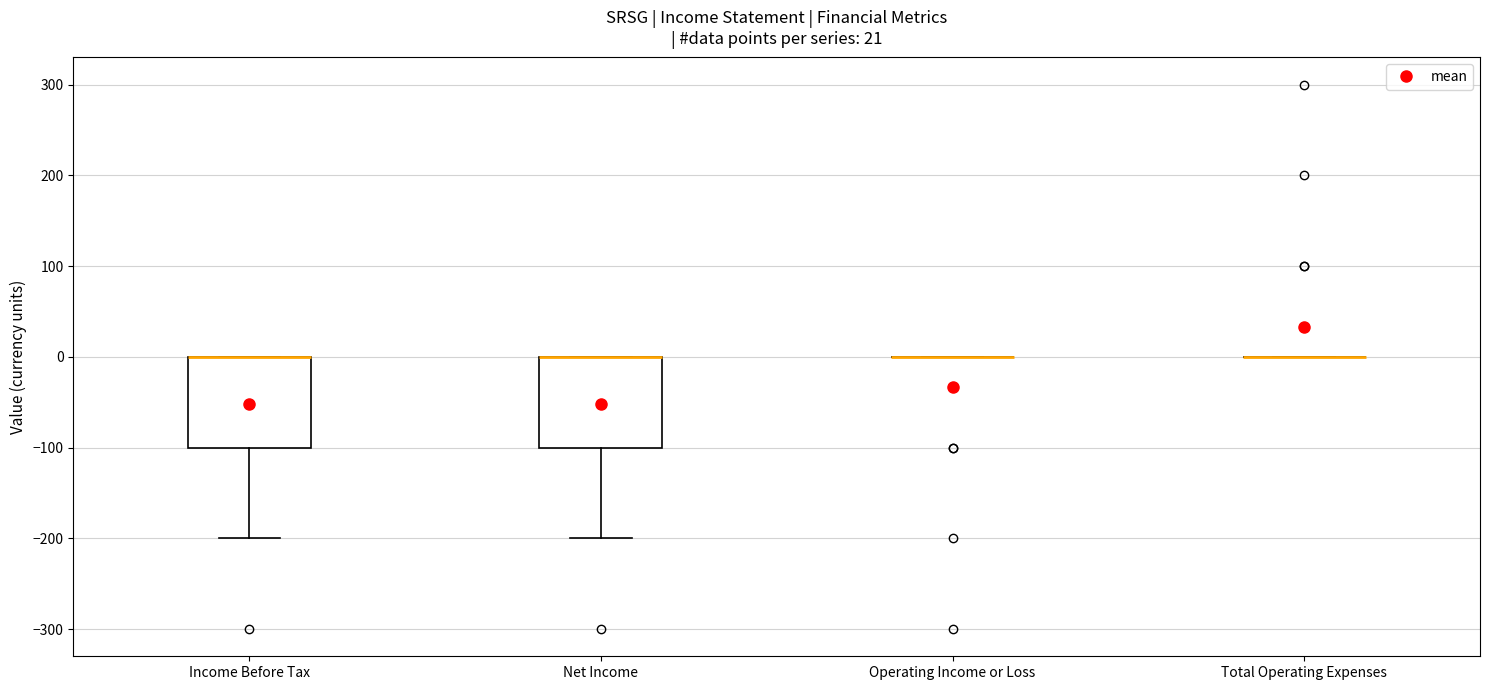

Reading left to right, read every box against the y-axis: the position of its median line, the range the box covers, and the ends of its whiskers. The values are not printed on the chart, so give them approximately, as read against the axis.

Income Before Tax: median 0 (drawn on the box's upper edge), box -100 to 0, whiskers -200 to 0
Net Income: median 0 (drawn on the box's upper edge), box -100 to 0, whiskers -200 to 0
Operating Income or Loss: box collapsed to a line at 0, whiskers 0 to 0
Total Operating Expenses: box collapsed to a line at 0, whiskers 0 to 0